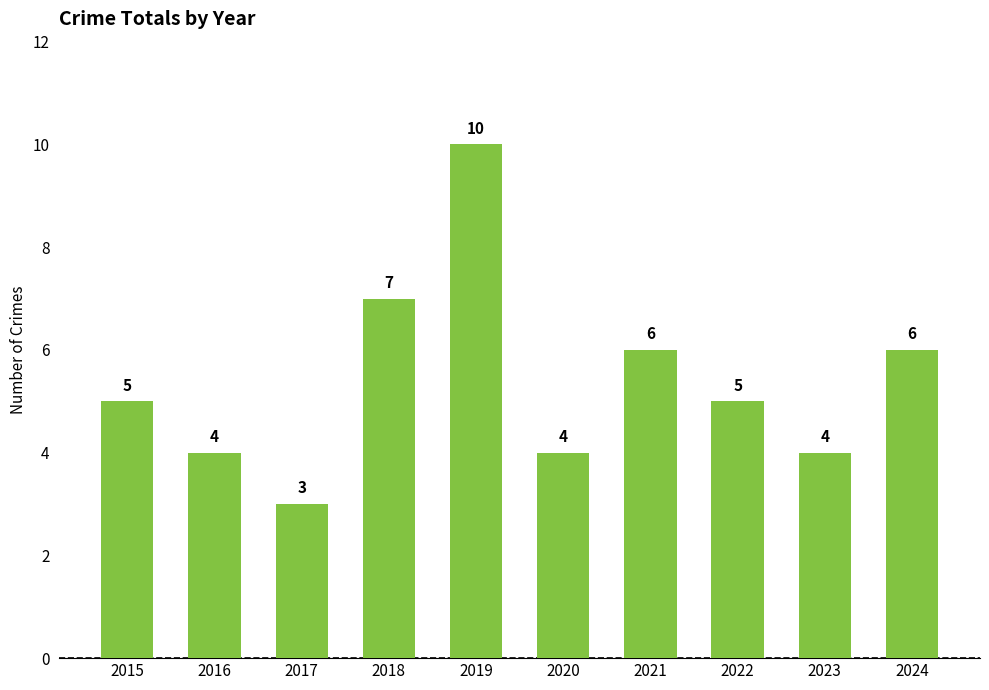

How many series are shown in this chart?

1